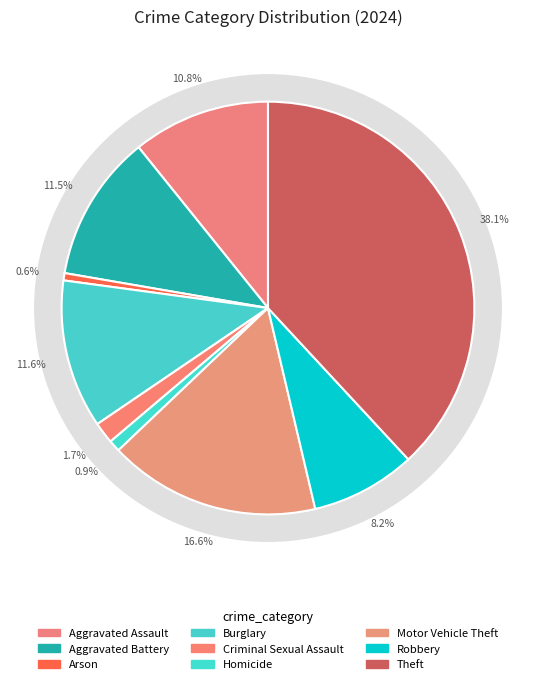

Approximately how many times larger is the value at Robbery compared to Theft?

0.2